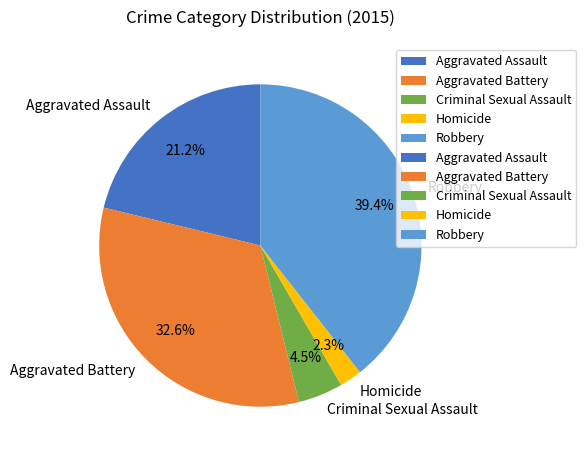

Do Aggravated Battery and Criminal Sexual Assault together represent more than half of the pie?

No